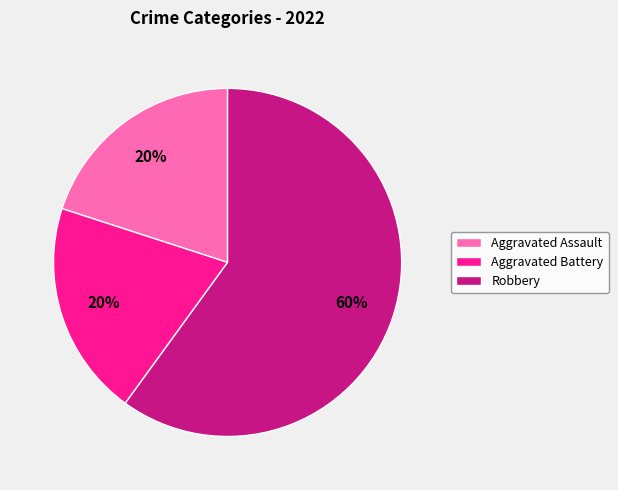

Do Aggravated Assault and Aggravated Battery together represent more than half of the pie?

No